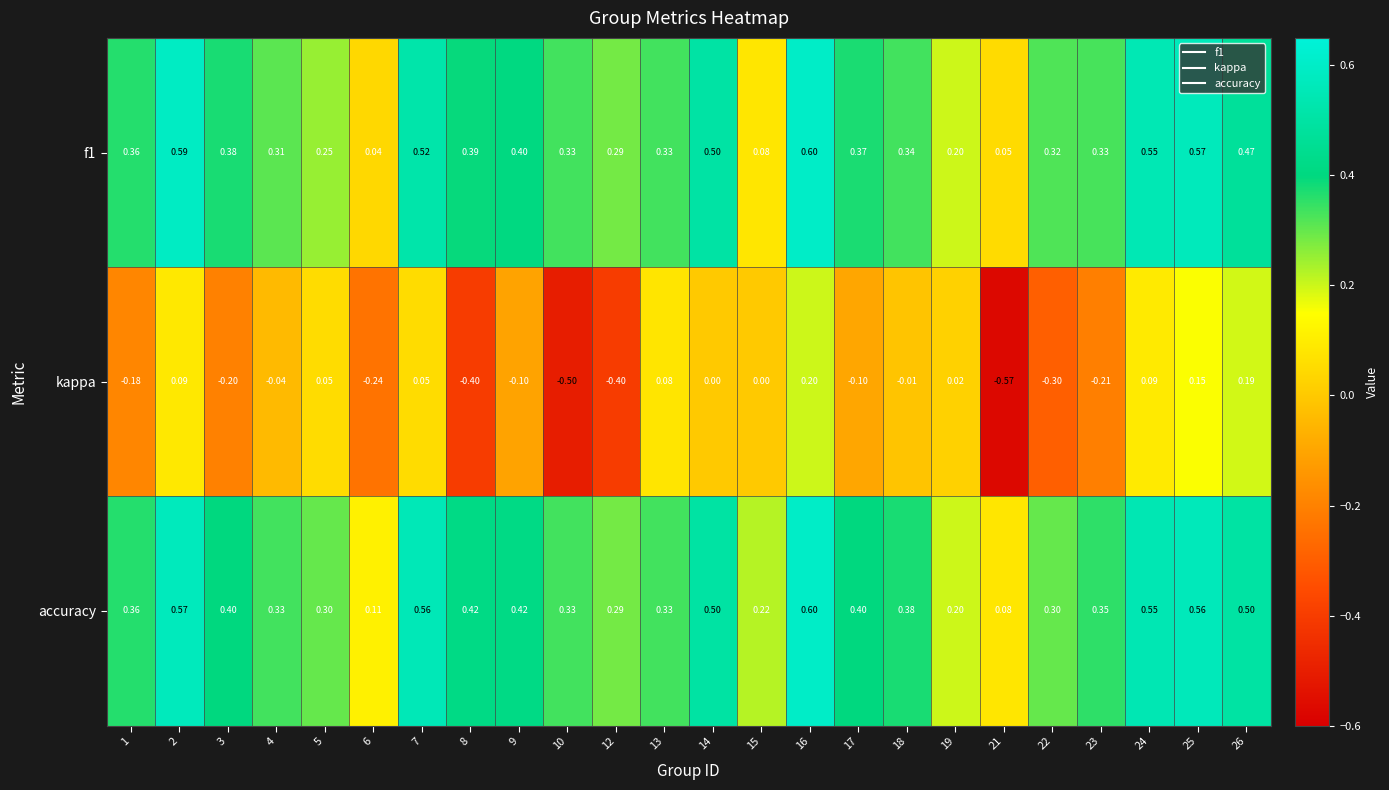

At which category is the sum across all series the highest?

16